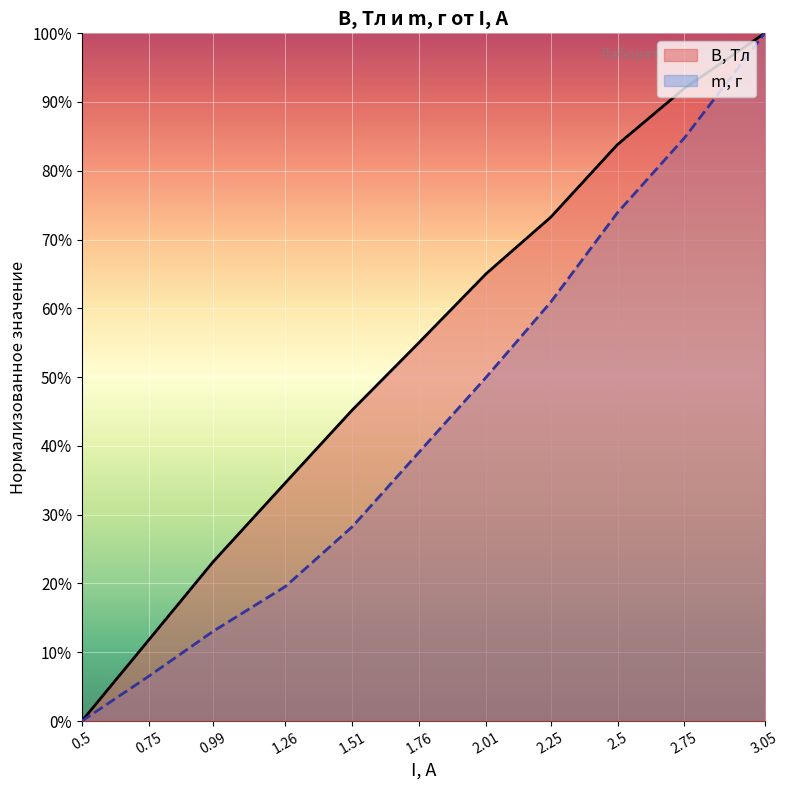

Which category has the highest value across all series?

3.05